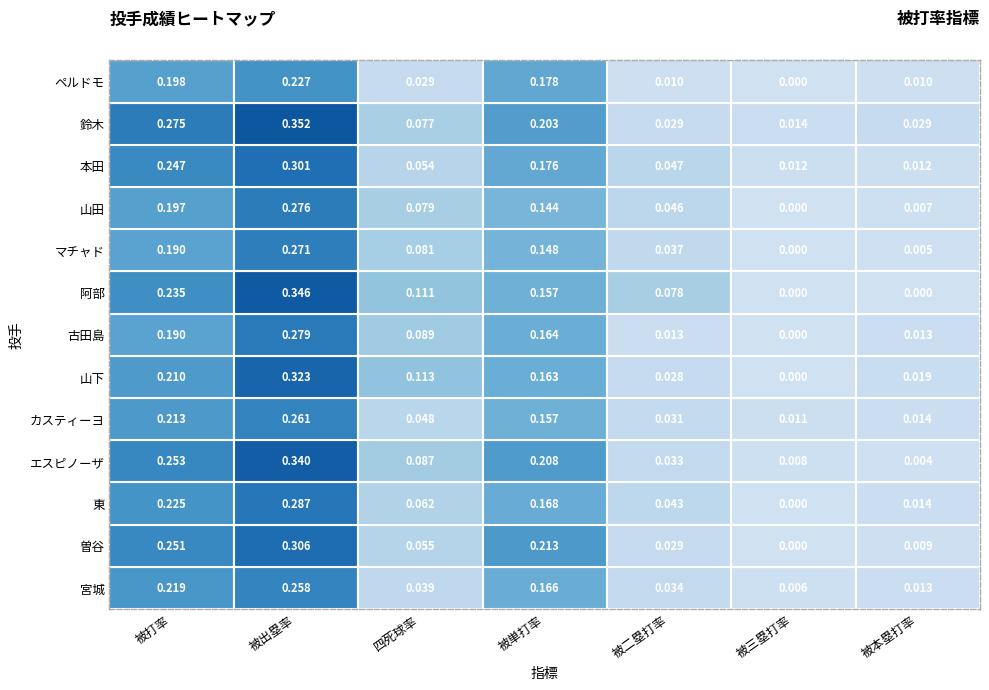

What is the sum of all 鈴木 values?

1.0